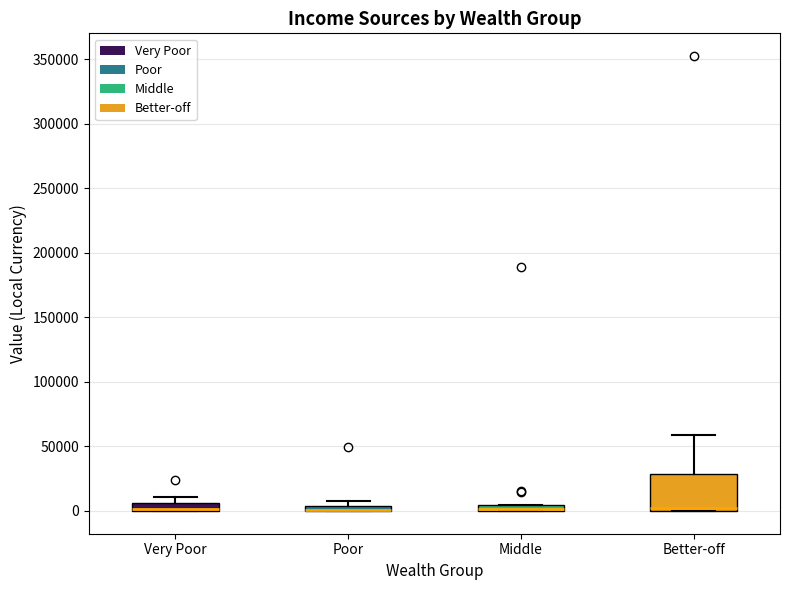

Where is the lower edge of the box for Better-off on the y-axis? The values are not printed on the chart, so give them approximately, as read against the axis.

0